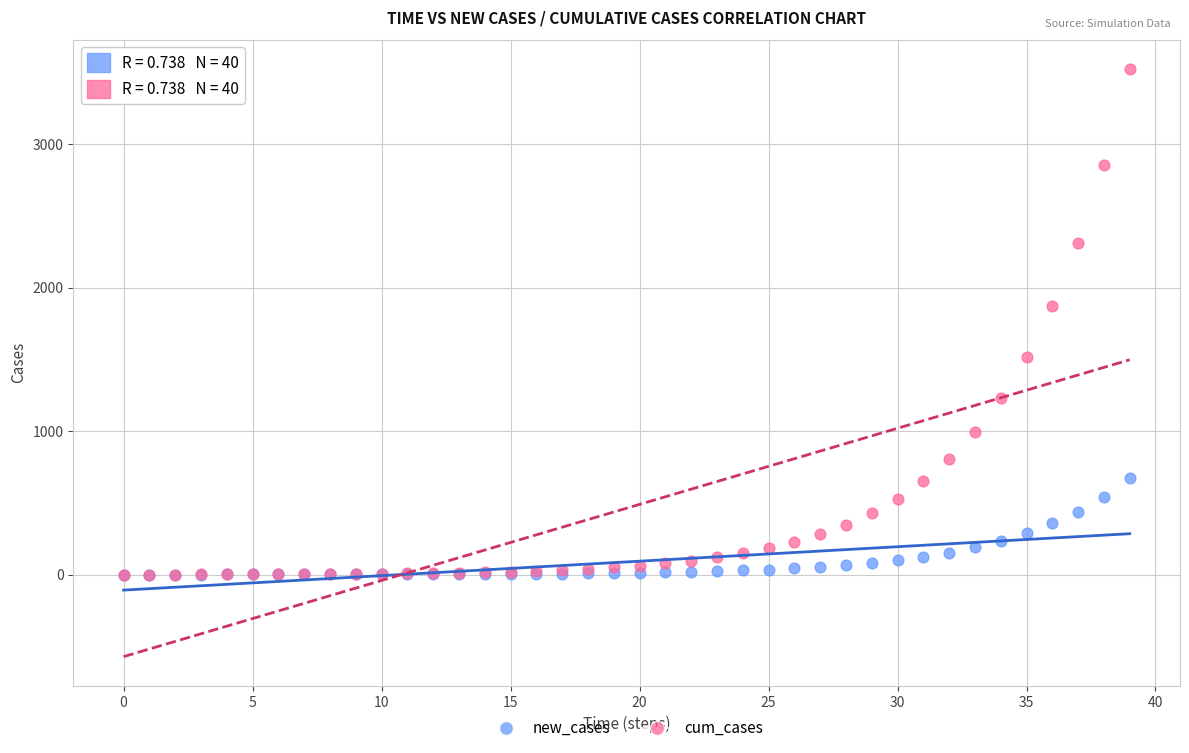

Across all series, what Y value is closest to 1762?

1873.2